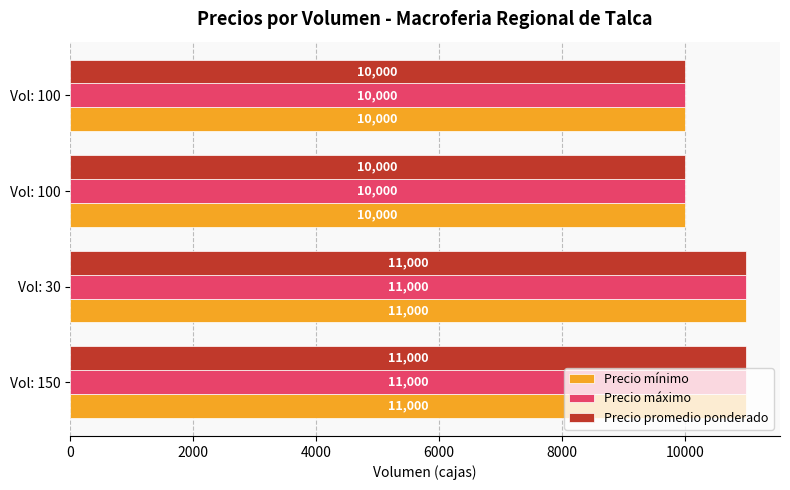

What is the difference between the second highest and second lowest values in the Precio máximo series?

1000